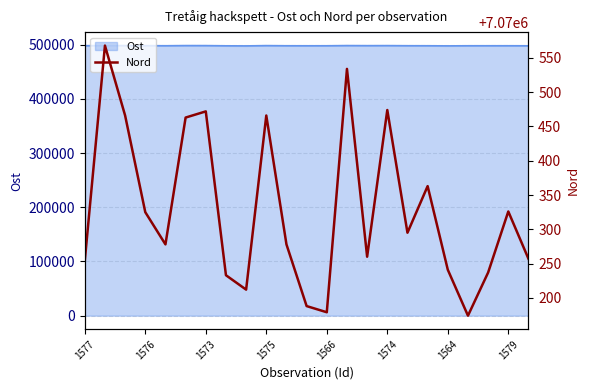

How many lines are shown in the chart?

1